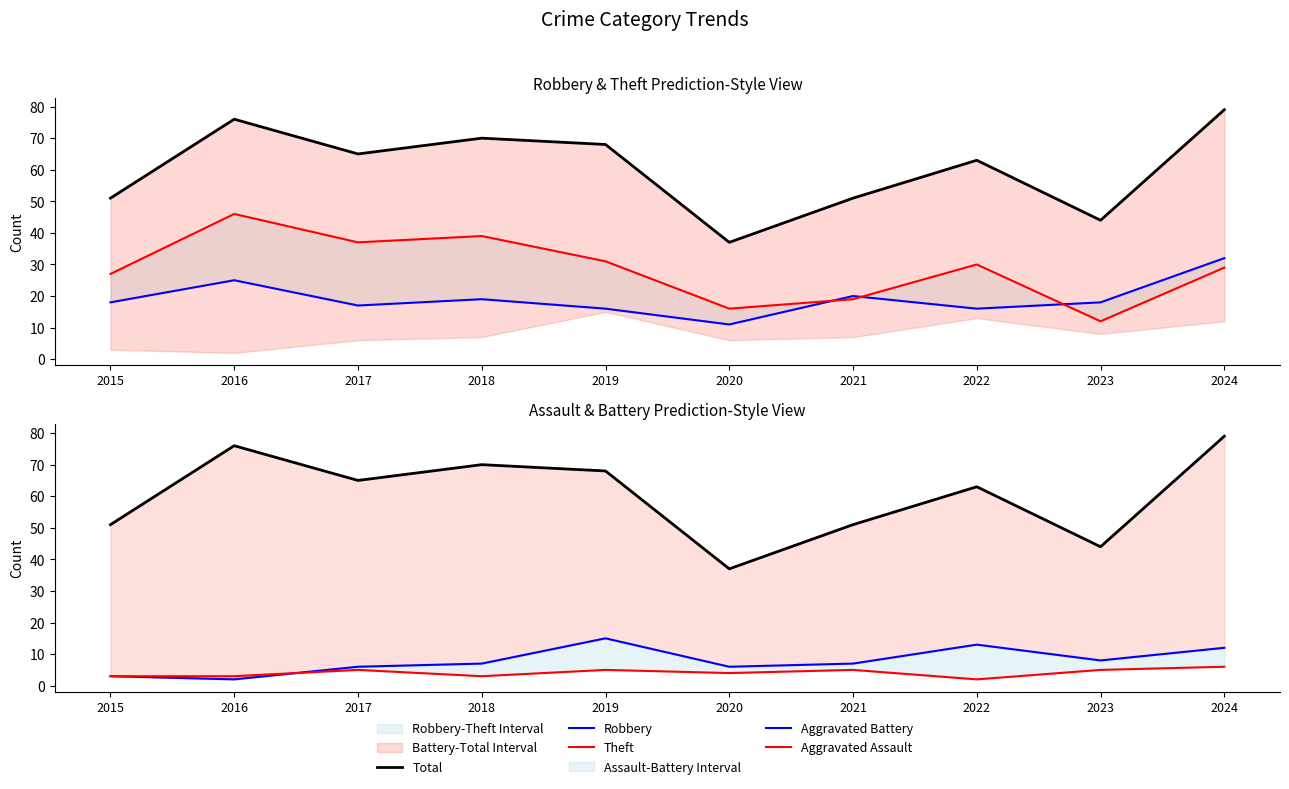

Is it true that Total equals 31 at 2022?

False